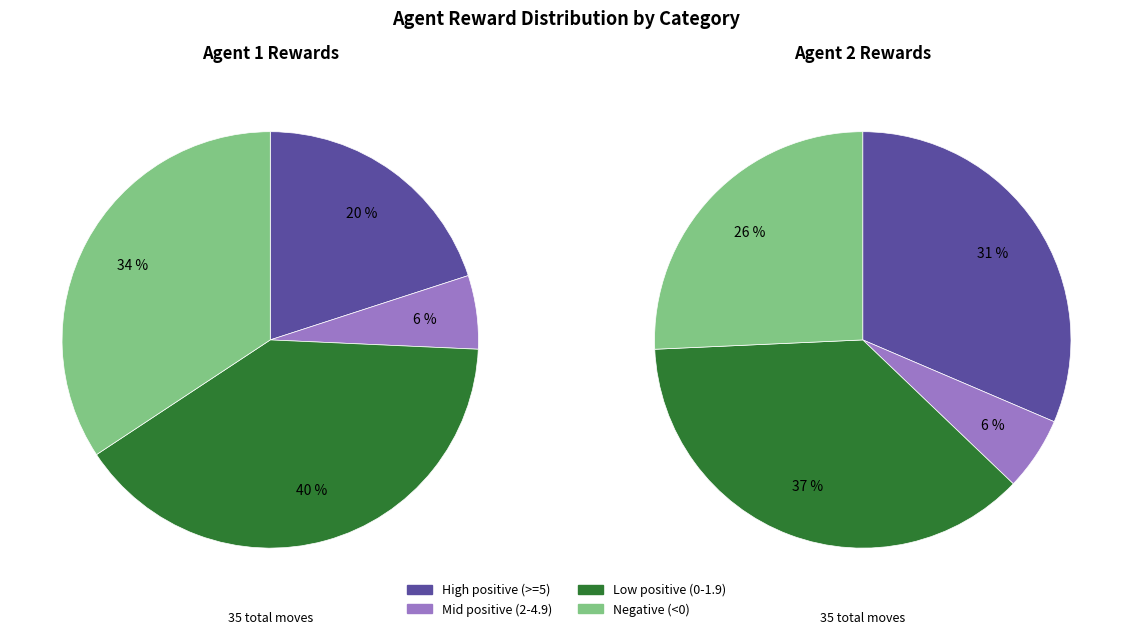

What is the spread (max minus min) of values at 20?

11.0